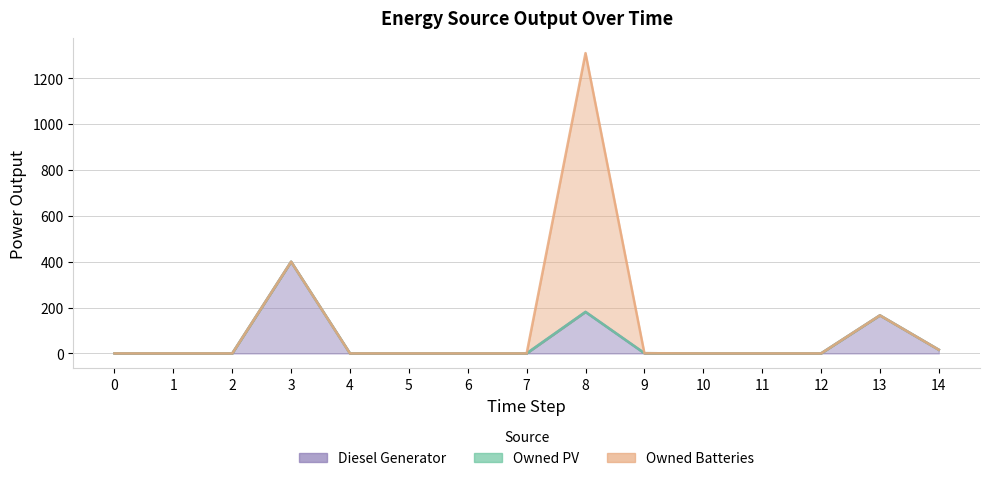

At which category does the chart reach its peak across all series?

8